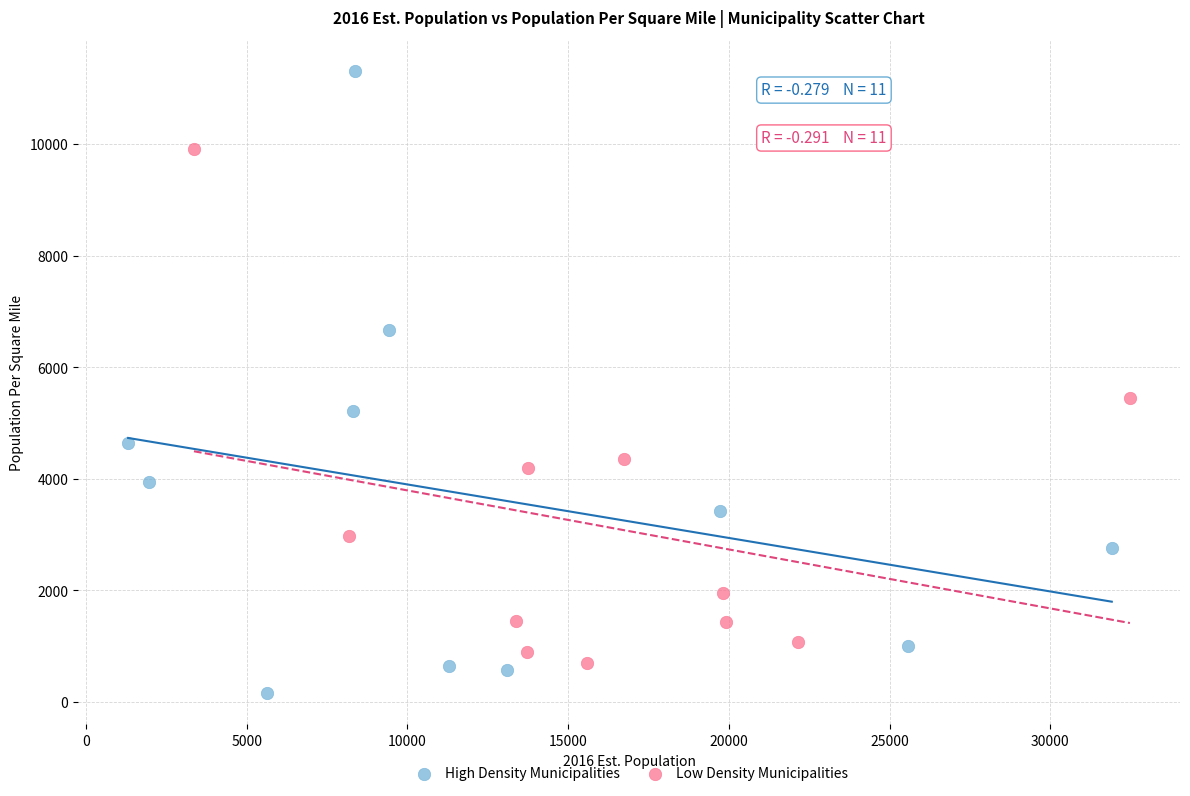

Which series contains the lowest Y value?

High Density Municipalities